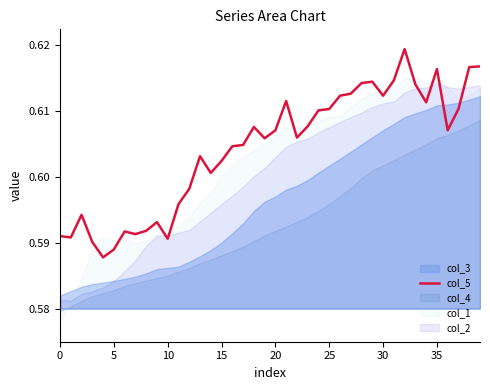

What is the label of the 11th point from the left?

10